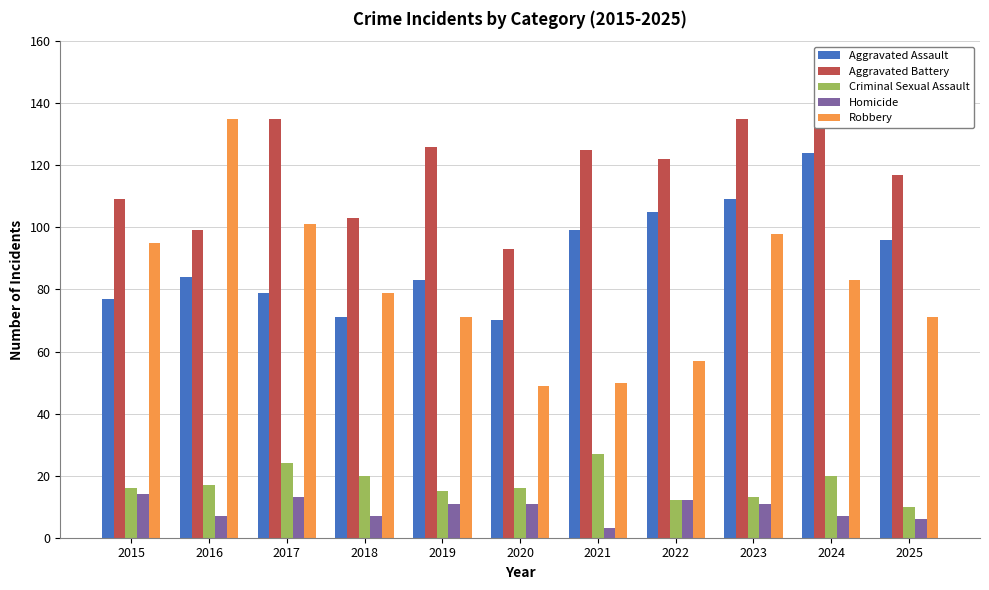

Reading left to right, transcribe all the data shown in this chart.

Aggravated Assault: 2015=77	2016=84	2017=79	2018=71	2019=83	2020=70	2021=99	2022=105	2023=109	2024=124	2025=96
Aggravated Battery: 2015=109	2016=99	2017=135	2018=103	2019=126	2020=93	2021=125	2022=122	2023=135	2024=132	2025=117
Criminal Sexual Assault: 2015=16	2016=17	2017=24	2018=20	2019=15	2020=16	2021=27	2022=12	2023=13	2024=20	2025=10
Homicide: 2015=14	2016=7	2017=13	2018=7	2019=11	2020=11	2021=3	2022=12	2023=11	2024=7	2025=6
Robbery: 2015=95	2016=135	2017=101	2018=79	2019=71	2020=49	2021=50	2022=57	2023=98	2024=83	2025=71